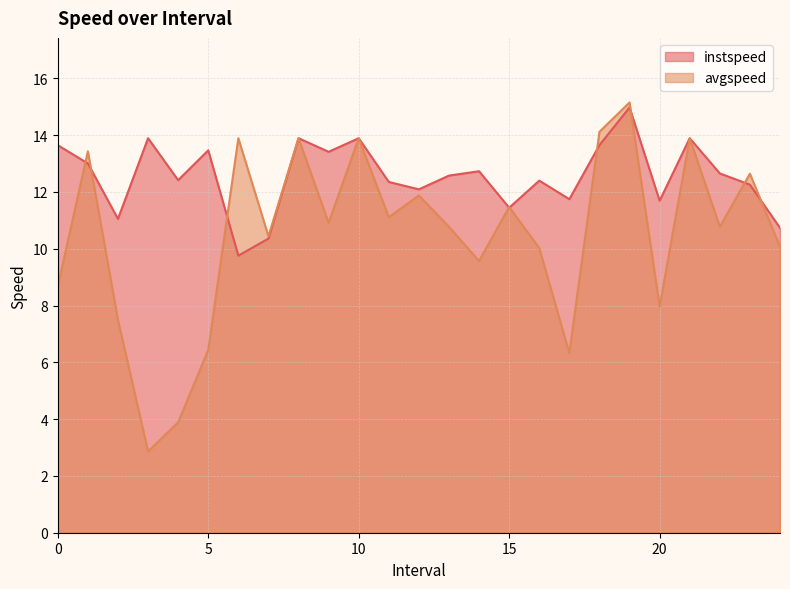

Is it true that avgspeed equals 4.3 at 10?

False